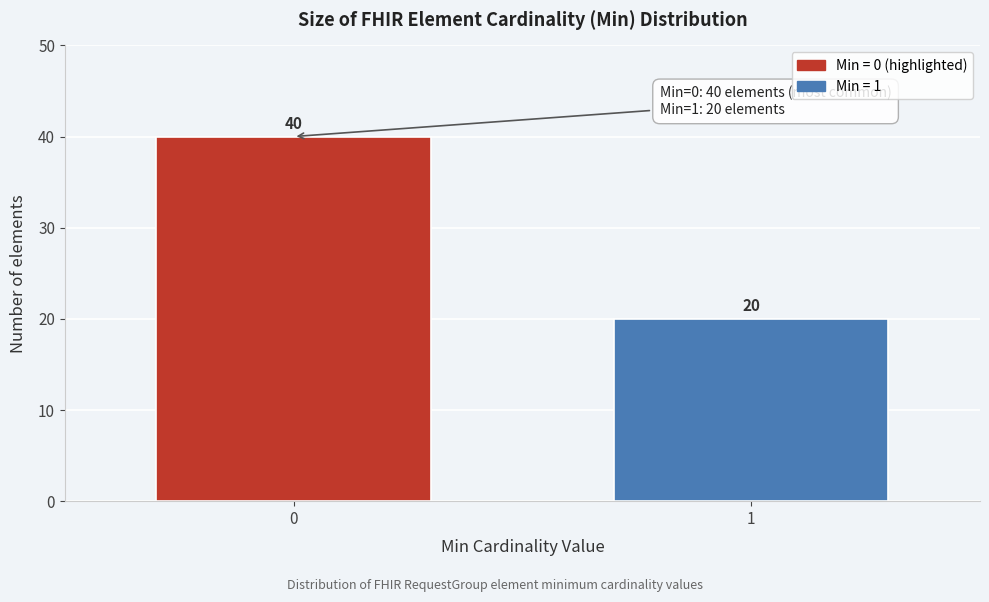

Reading right to left, extract all data points from this chart.

1=20	0=40